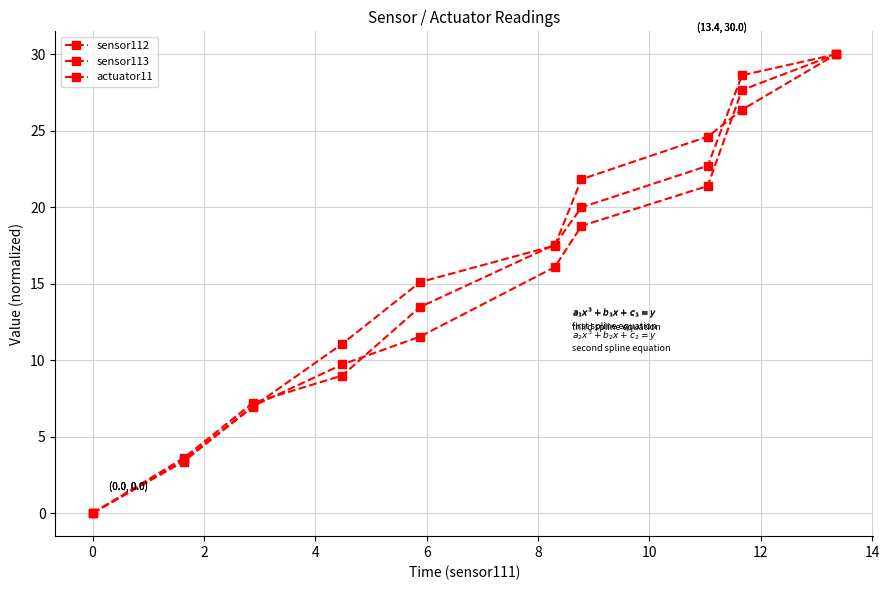

Rank the series by their maximum value, from highest to lowest.

sensor112, sensor113, actuator11